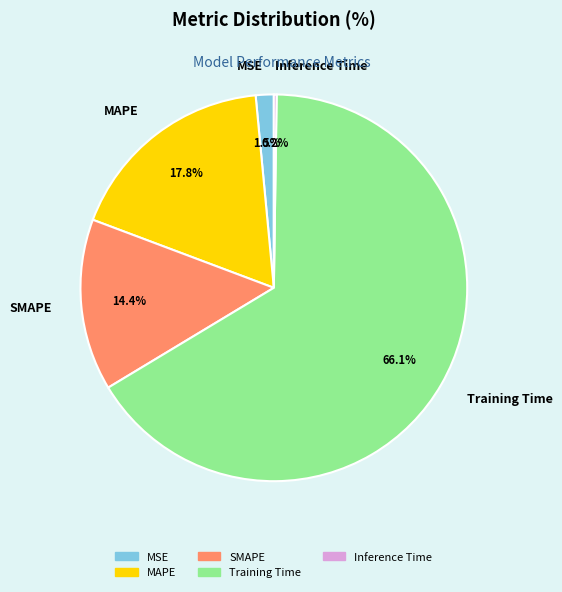

What is the largest slice in the pie chart?

Training Time